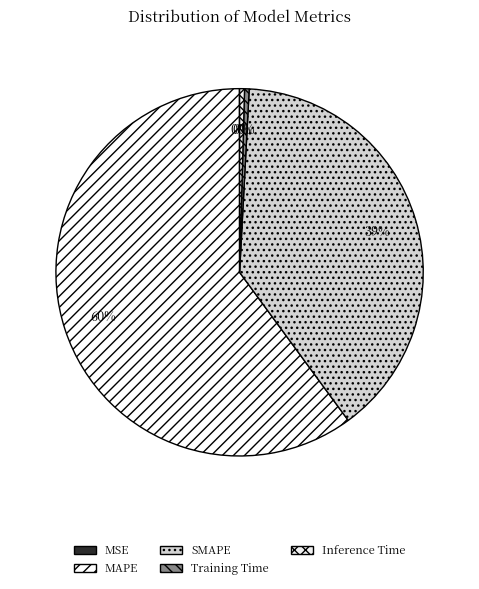

The SMAPE slice represents 25% of the pie. True or false?

False